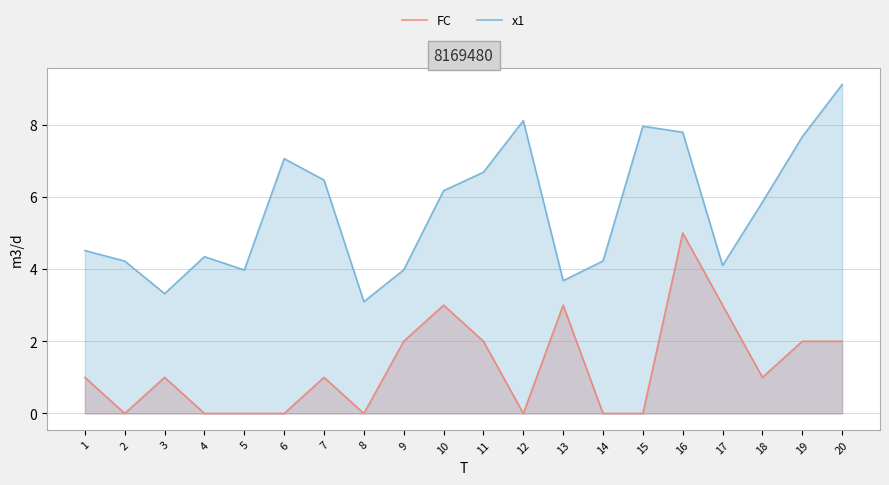

Is the value of x1 at 12 greater than the value of FC at 5?

Yes